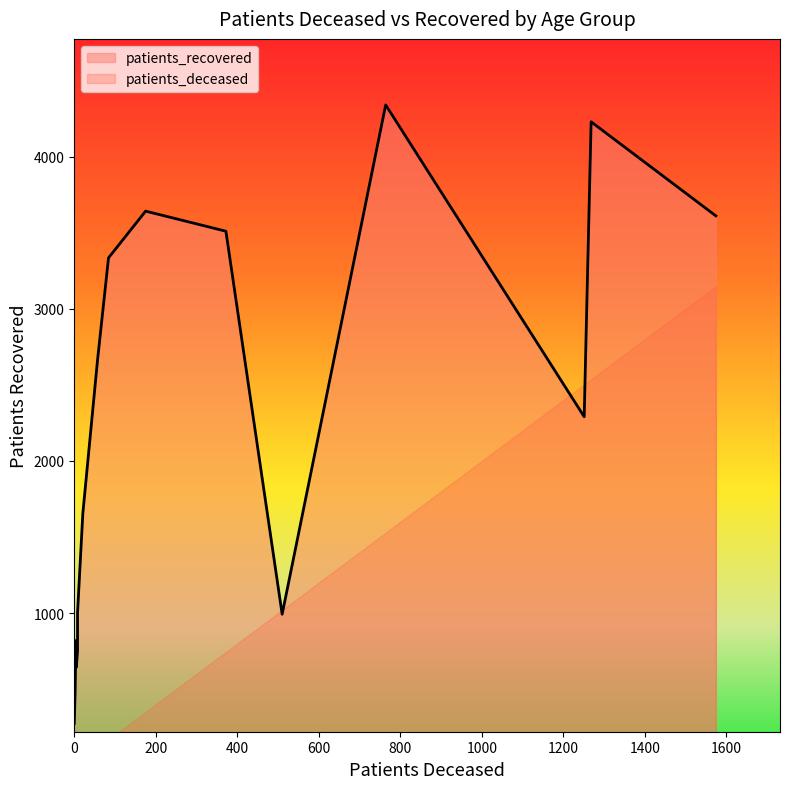

Does the chart have visible grid lines?

No